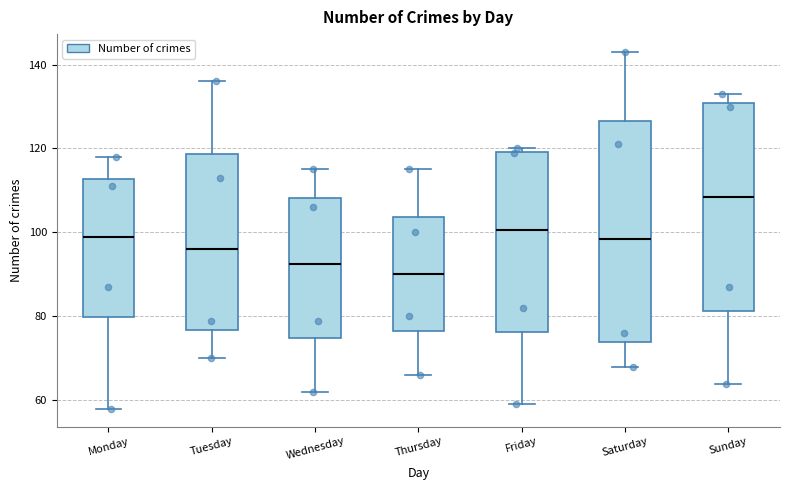

Where does the lower whisker of the box for Sunday end on the y-axis? The values are not printed on the chart, so give them approximately, as read against the axis.

64